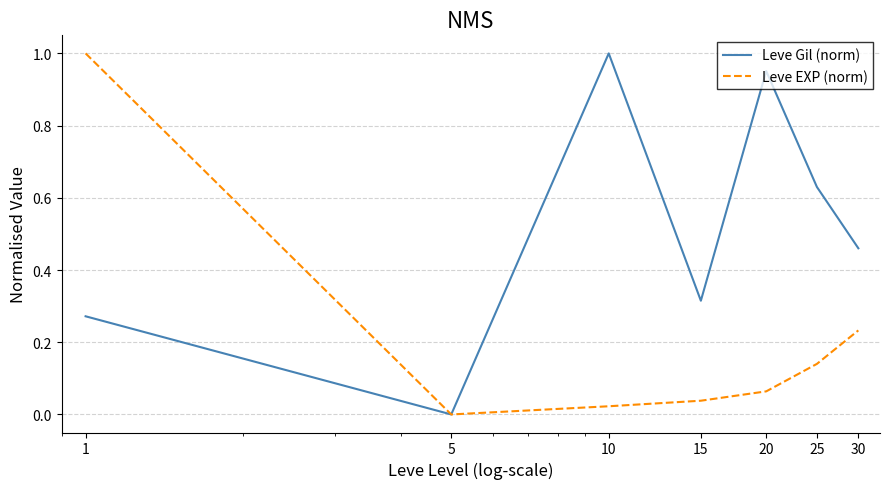

Rank the series by their average value, from lowest to highest.

Leve EXP (norm), Leve Gil (norm)